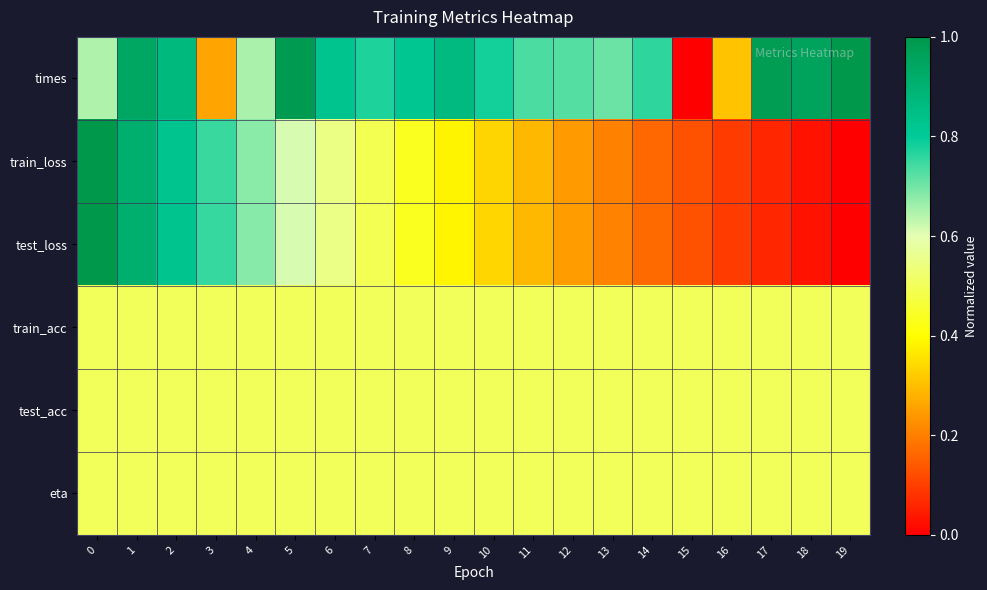

What is the total value across all series at 12?

2.7